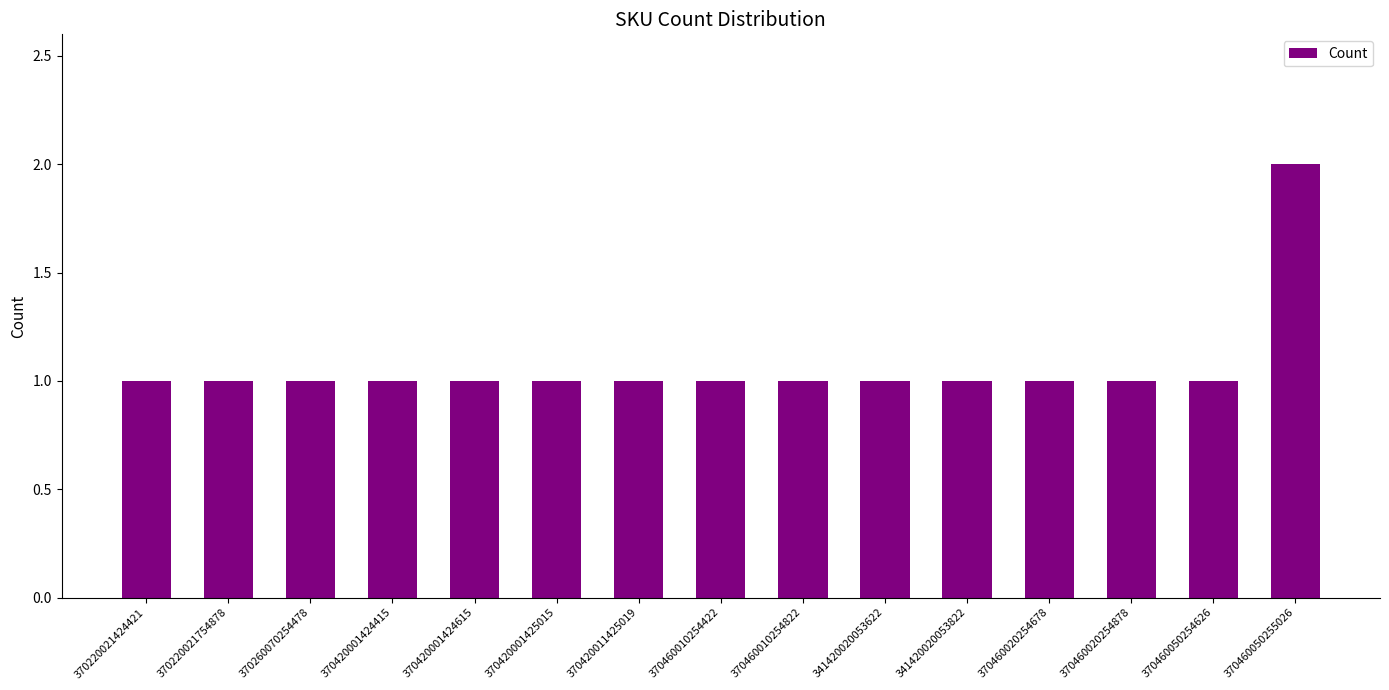

Is it true that the value at 370460020254878 is 1?

True